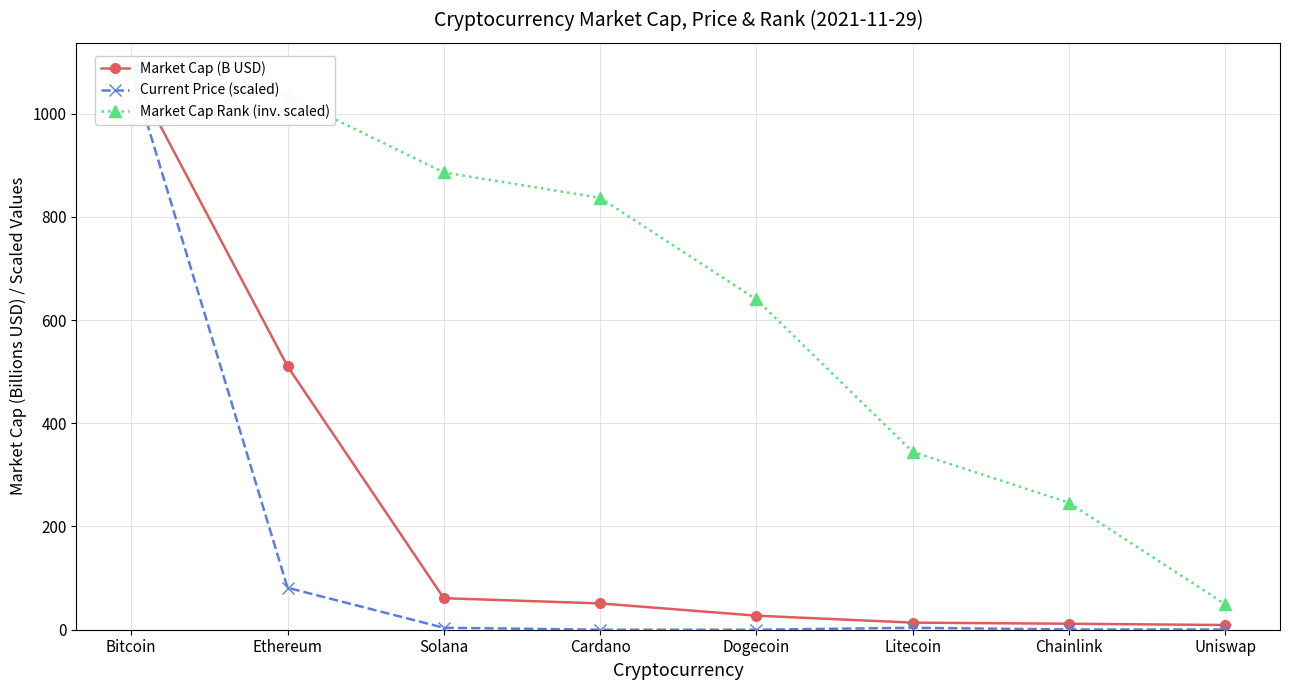

What is the difference between the maximum and minimum values in the Current Price (scaled) series?

1083.0